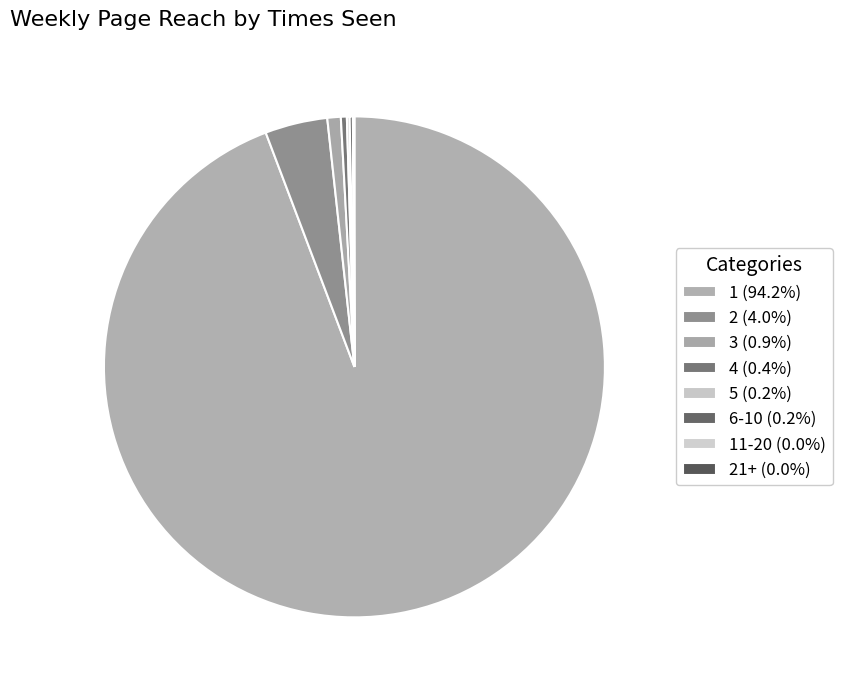

To the nearest percent, what is the difference between the largest and smallest slice percentages?

94%